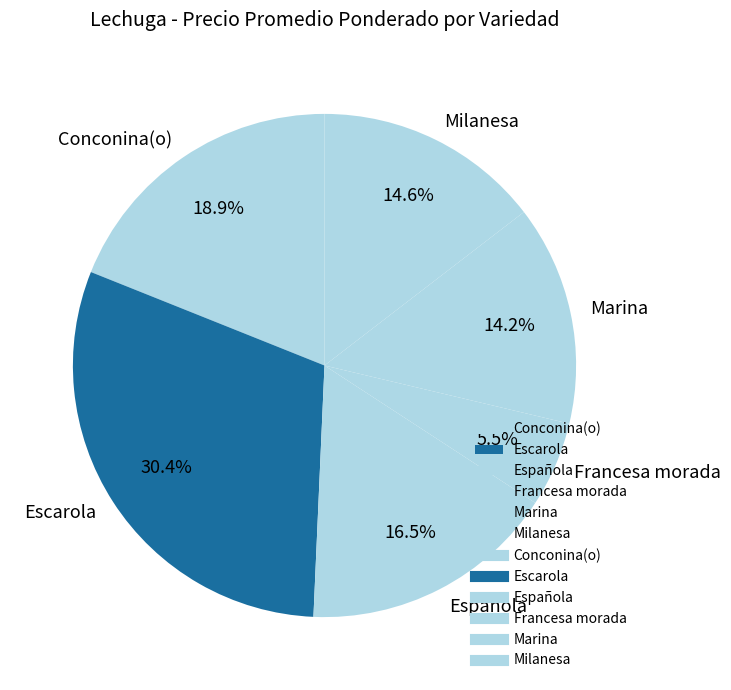

Combined, what portion of the pie is Francesa morada and Española?

22.0%